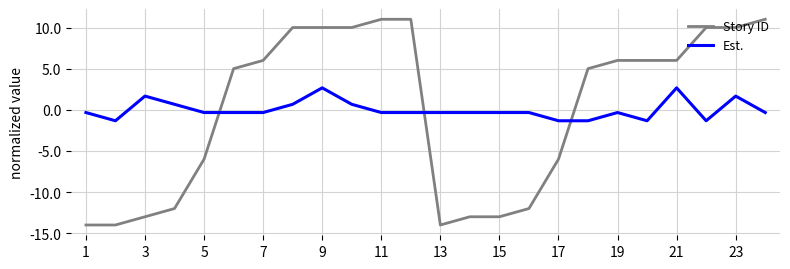

What is the difference between the maximum and minimum values in the Est. series?

4.0